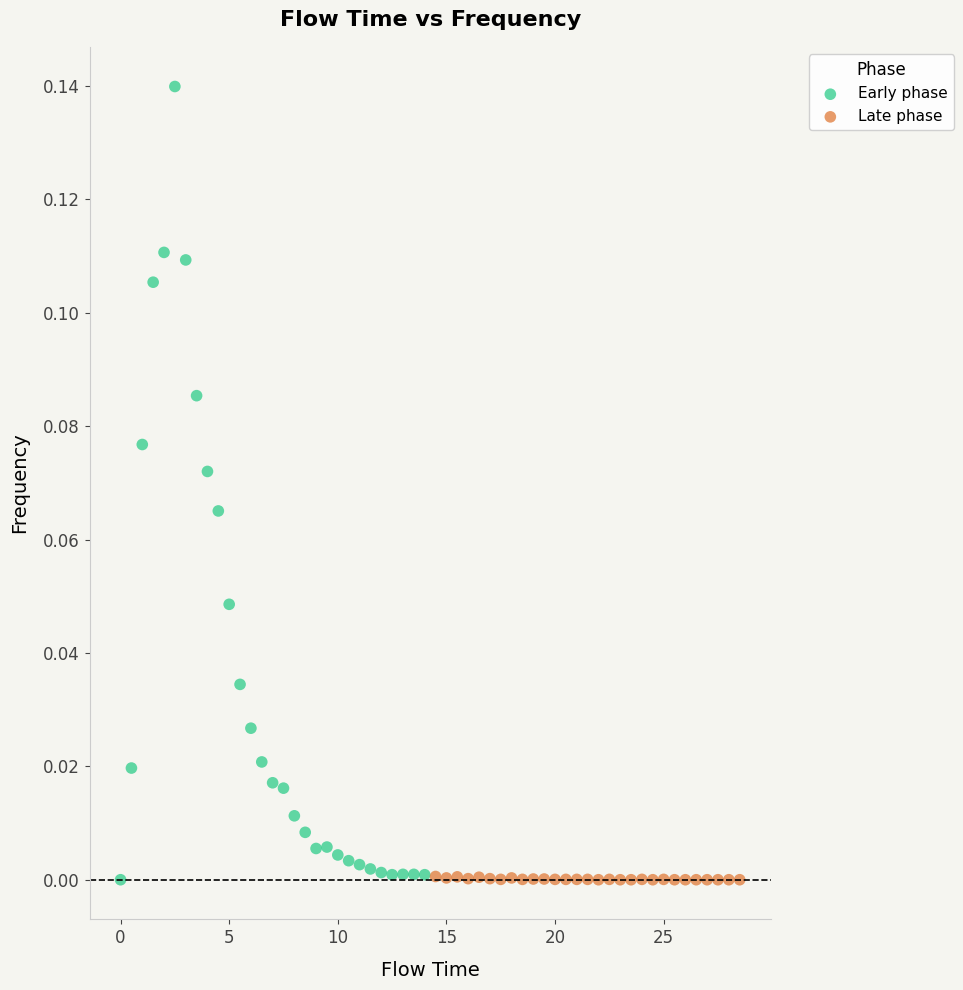

What are all the series names shown in the legend?

Early phase, Late phase